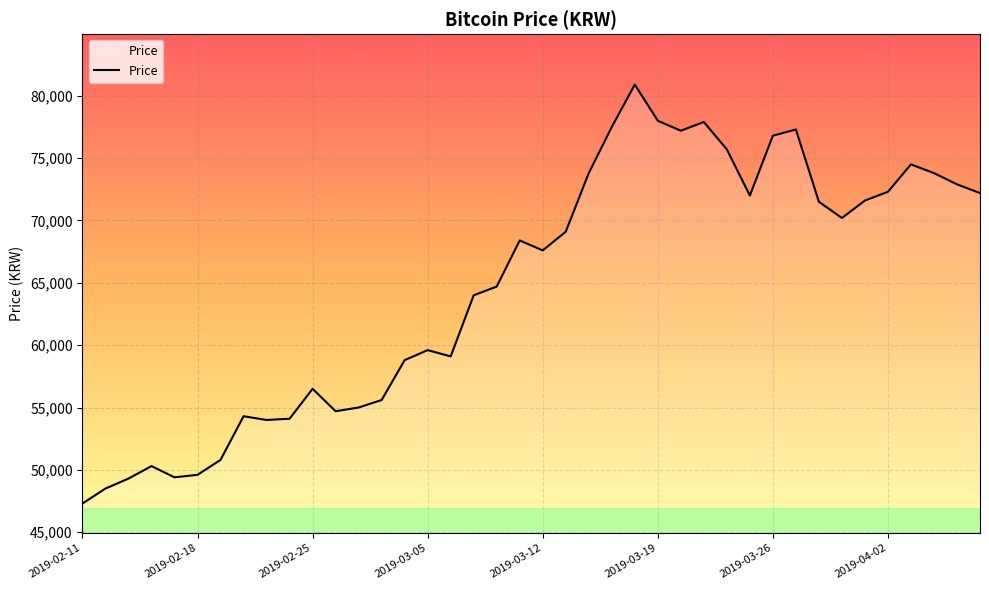

What is the minimum value shown in the chart?

47300